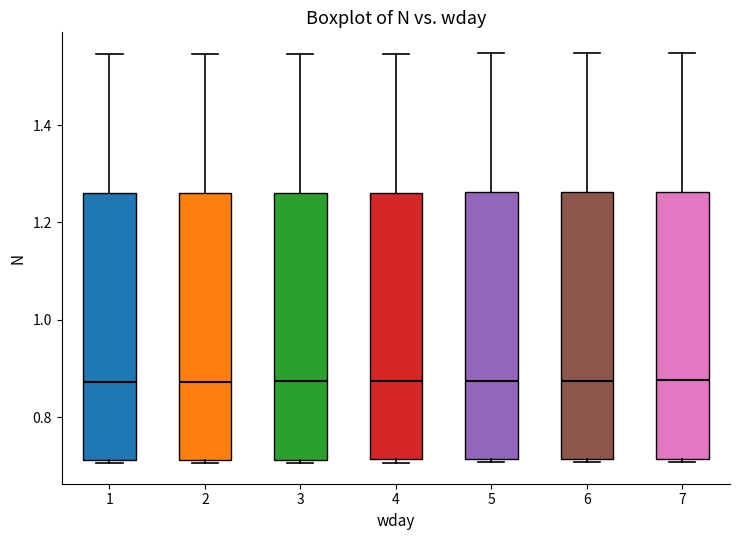

Reading left to right, transcribe this box plot: for each box, give where its median line is, the range the box spans, and where its two whiskers end, as read against the y-axis. The values are not printed on the chart, so give them approximately, as read against the axis.

1: median 0.88, box 0.72 to 1.26, whiskers 0.70 to 1.54
2: median 0.88, box 0.72 to 1.26, whiskers 0.70 to 1.54
3: median 0.88, box 0.72 to 1.26, whiskers 0.70 to 1.54
4: median 0.88, box 0.72 to 1.26, whiskers 0.70 to 1.54
5: median 0.88, box 0.72 to 1.26, whiskers 0.70 to 1.54
6: median 0.88, box 0.72 to 1.26, whiskers 0.70 to 1.54
7: median 0.88, box 0.72 to 1.26, whiskers 0.70 to 1.54